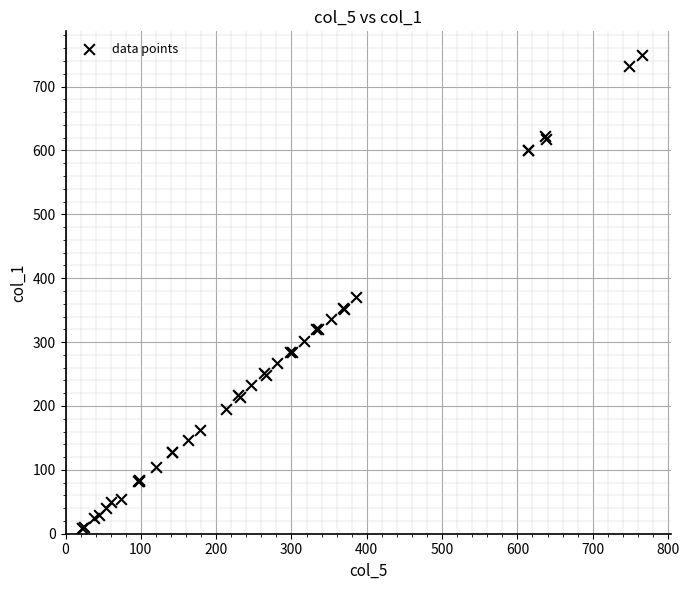

What Y value in the scatter plot is closest to 379?

370